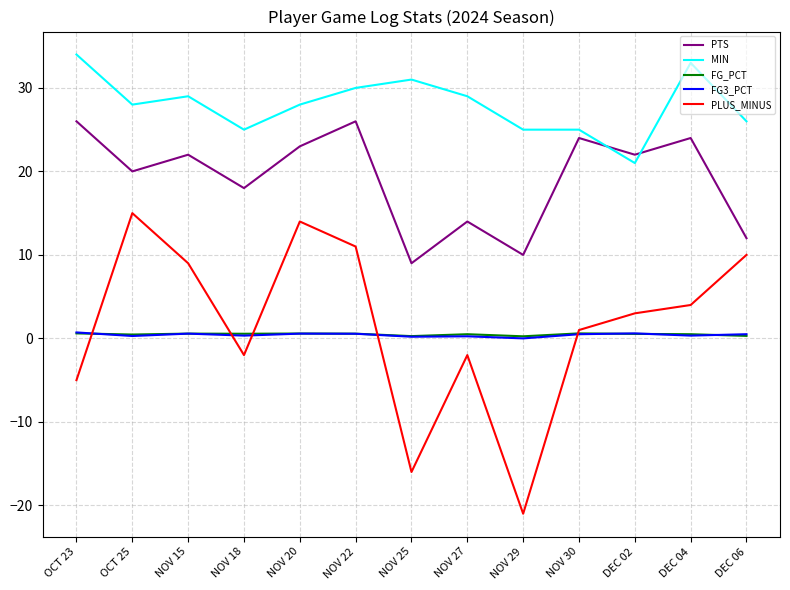

Does the chart have visible grid lines?

Yes